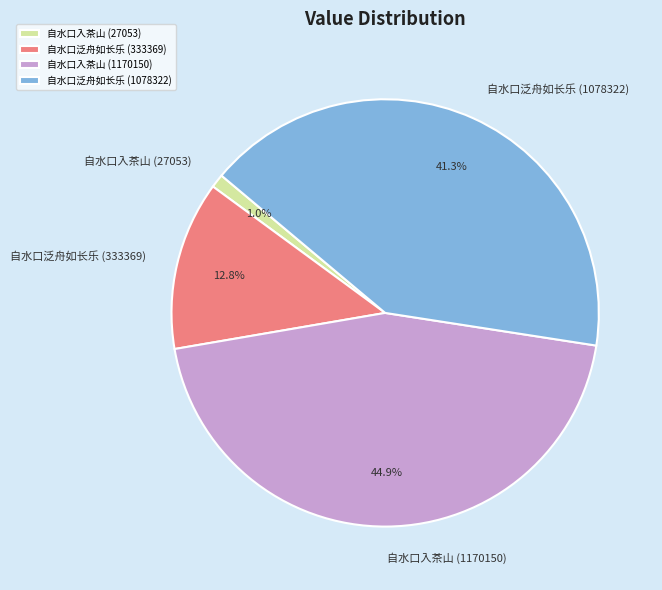

Which has a higher value, 自水口入茶山 (27053) or 自水口泛舟如长乐 (1078322)?

自水口泛舟如长乐 (1078322)